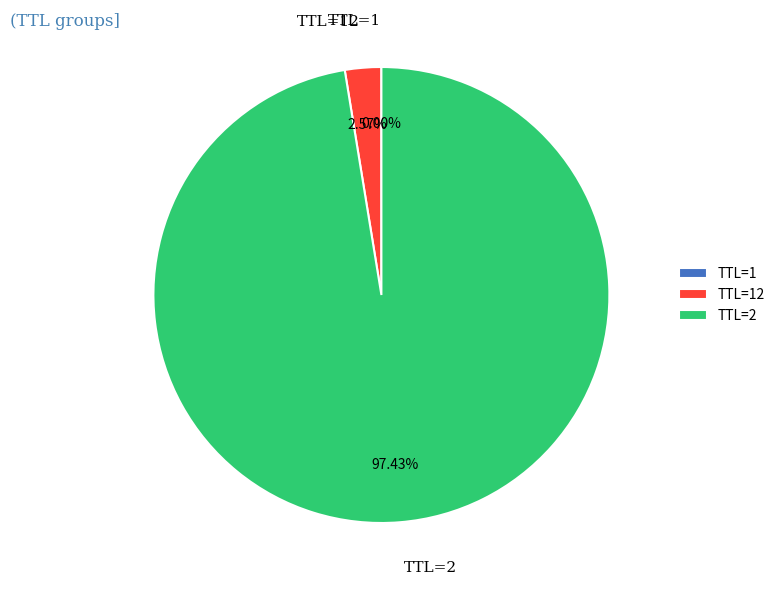

To the nearest percent, what is the average slice percentage?

33%